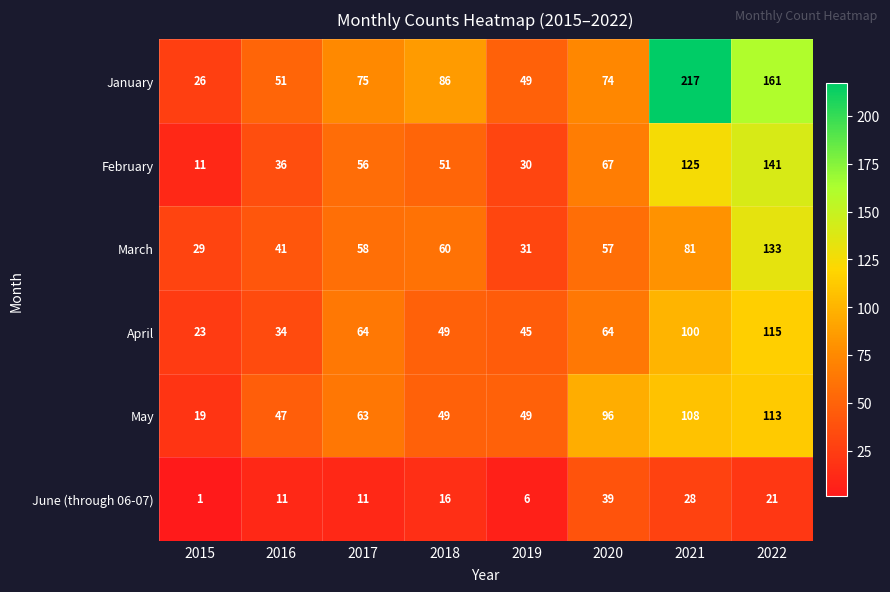

The January series shows 75 at 2017. True or false?

True